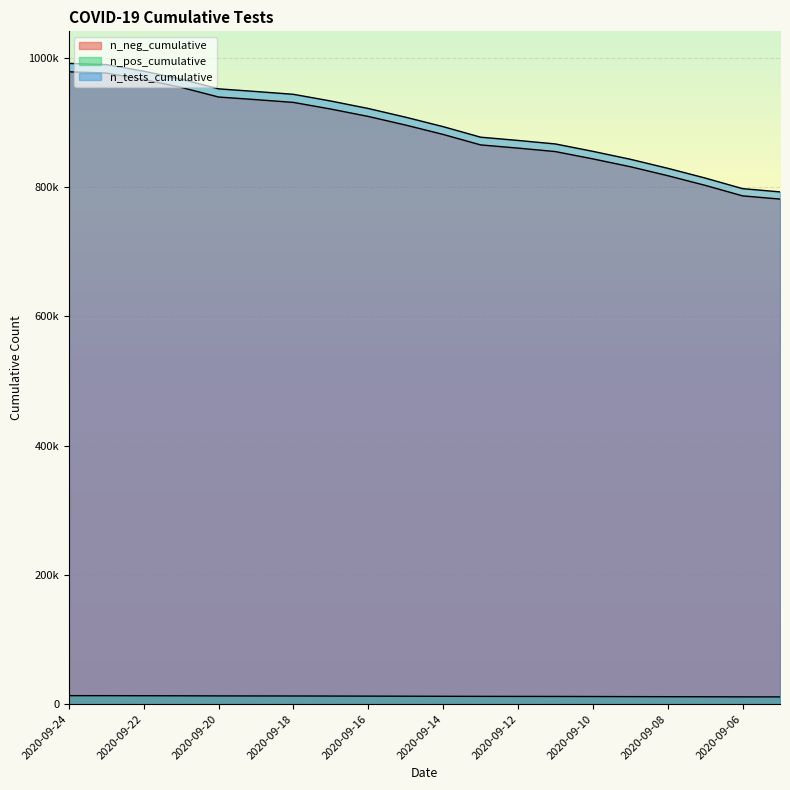

Reading left to right, what are all the values shown in this chart?

n_neg_cumulative: 978295	976414	966305	954207	939267	935224	930941	920640	909214	895844	881390	865206	860240	854866	843560	831448	817595	802632	786349	781373
n_pos_cumulative: 13049	13034	12924	12824	12660	12585	12527	12432	12316	12177	12047	11946	11869	11808	11684	11550	11427	11314	11183	11123
n_tests_cumulative: 991344	989448	979229	967031	951927	947809	943468	933072	921530	908021	893437	877152	872109	866674	855244	842998	829022	813946	797532	792496